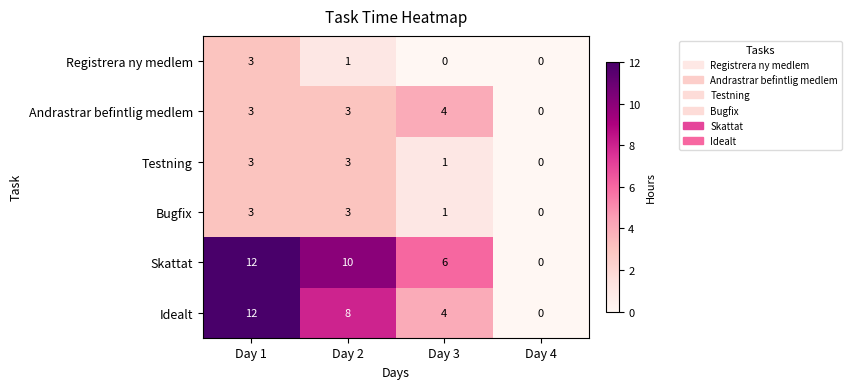

Rank the categories by Idealt value from lowest to highest.

Day 4, Day 3, Day 2, Day 1